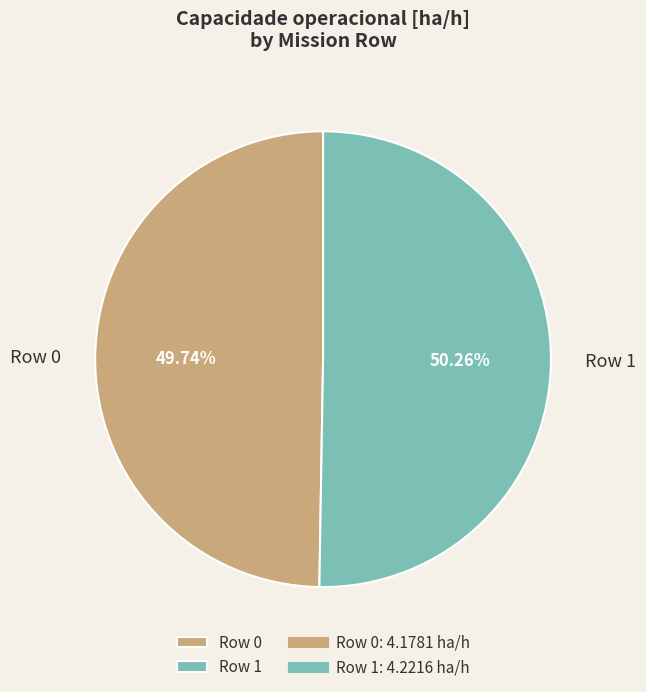

To the nearest percent, what percentage of the pie is Row 0?

50%